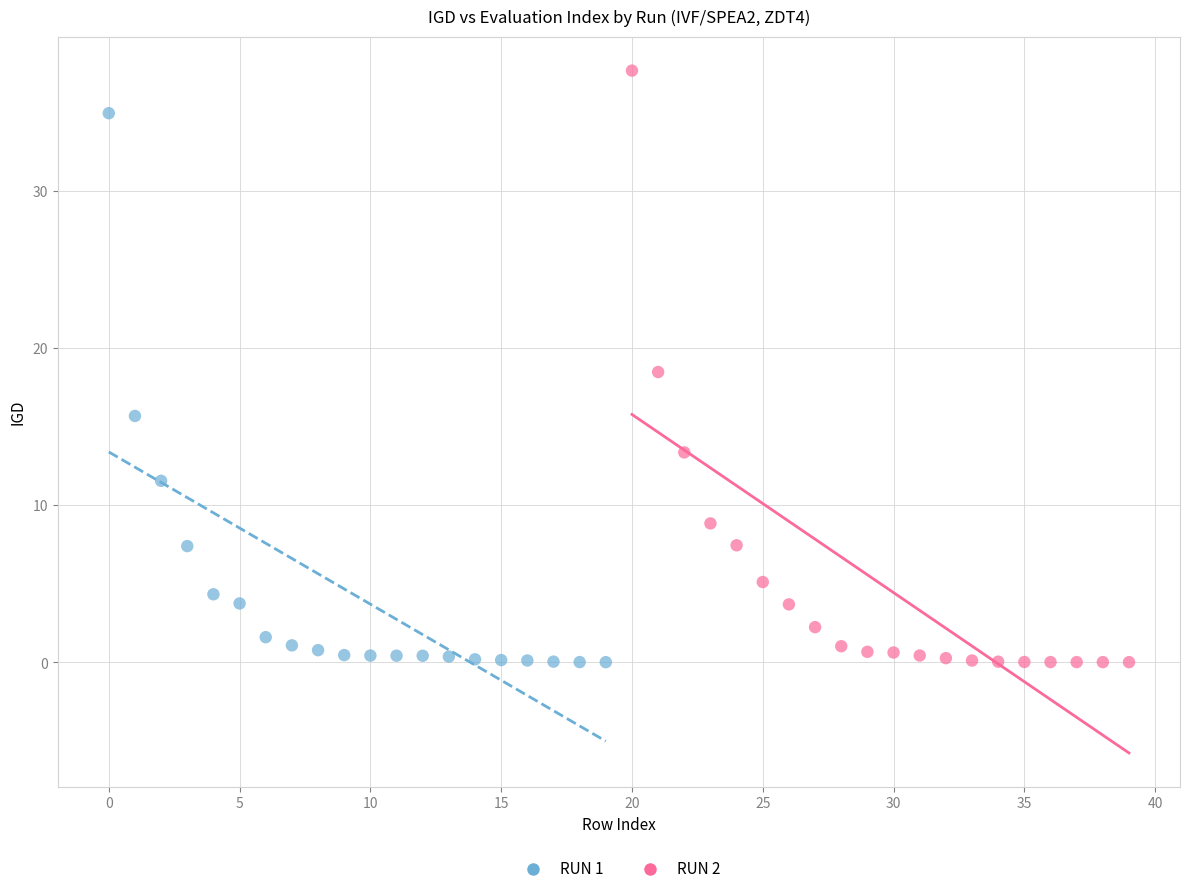

Which series contains the highest Y value?

RUN 2